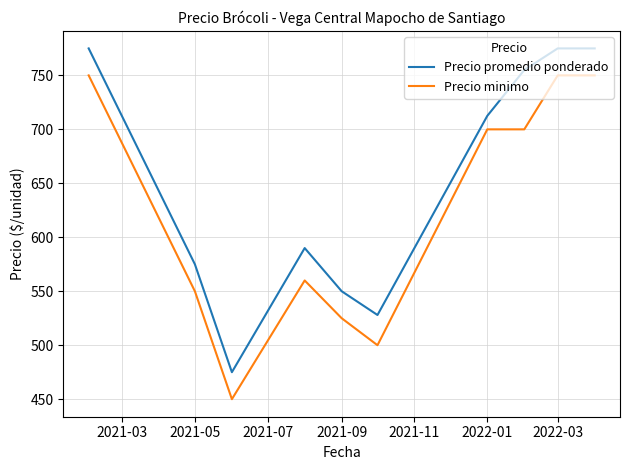

What is the difference between the maximum and minimum values in the Precio minimo series?

300.0